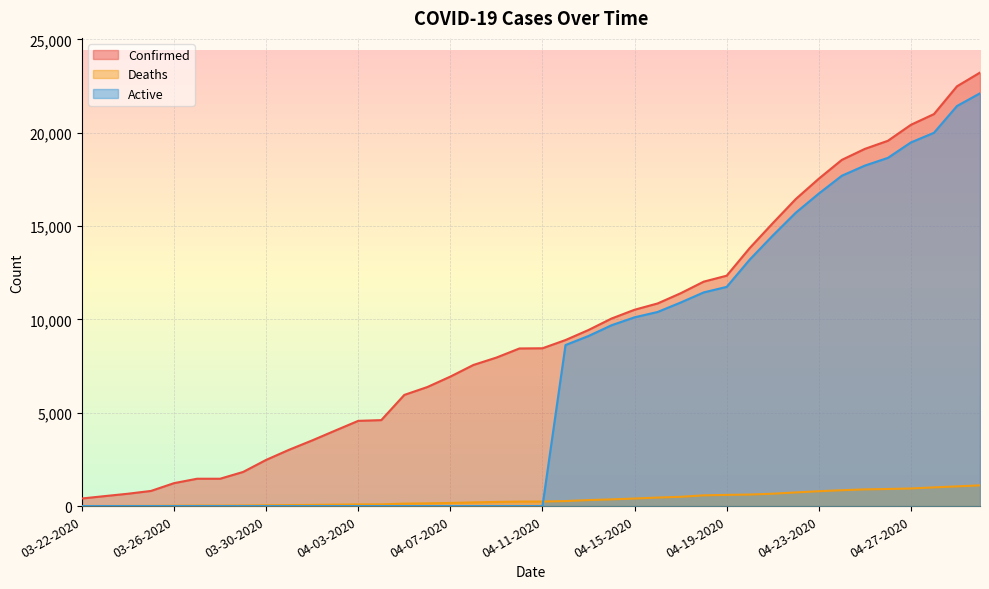

True or false: Active and Confirmed intersect in this chart.

False